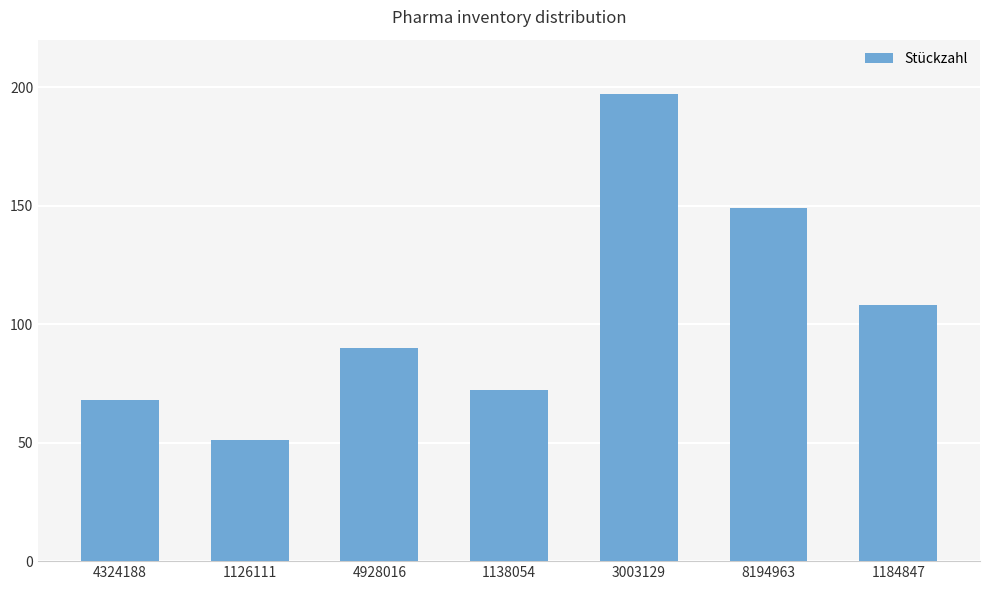

Which label corresponds to the largest value in the chart?

3003129